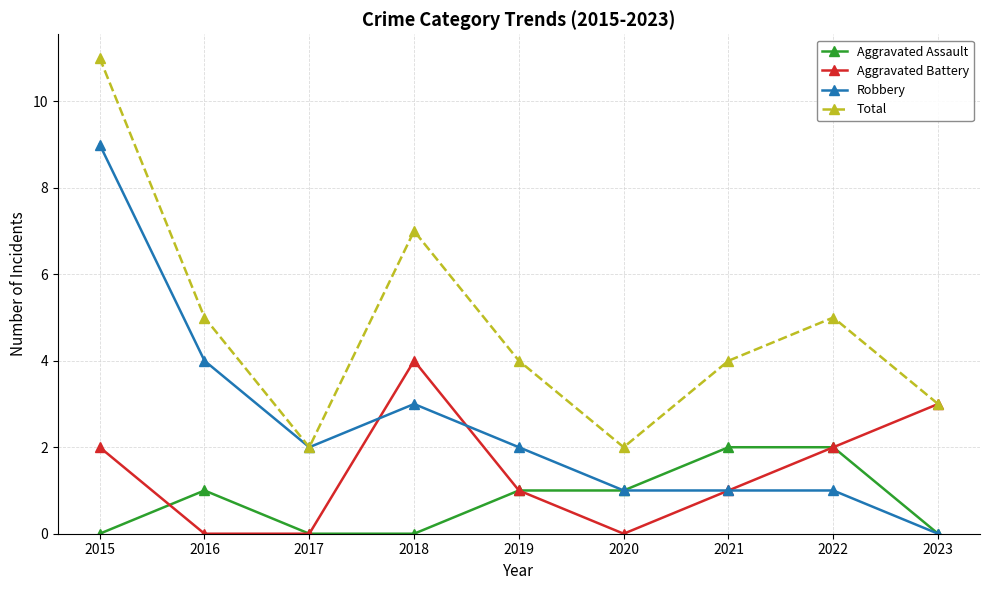

How many lines are shown in the chart?

4